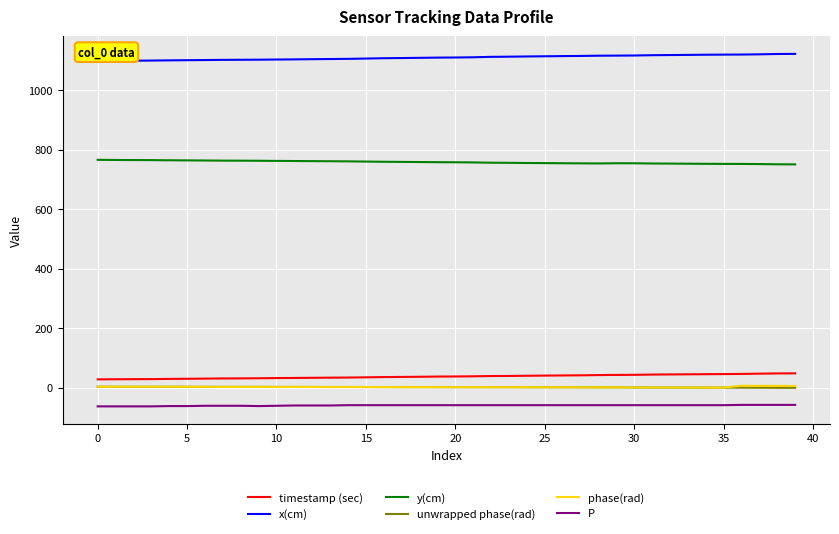

What is the greatest value displayed?

1121.5